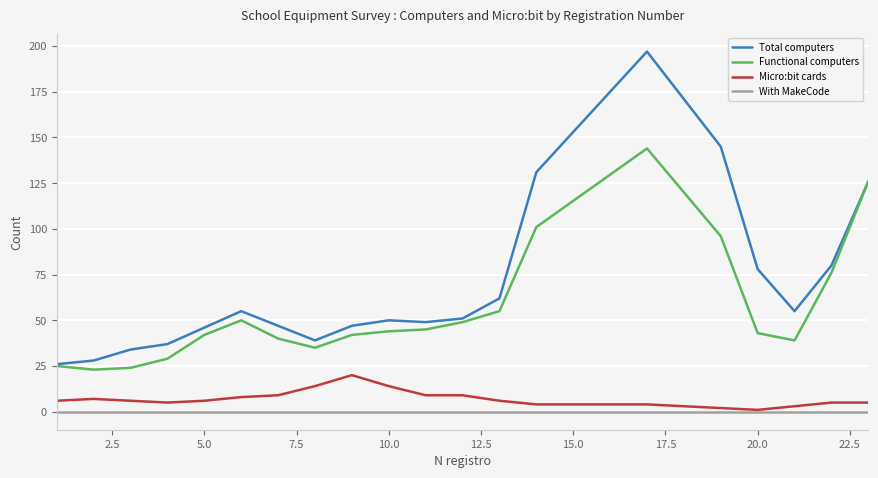

What is the highest value of the Functional computers series?

144